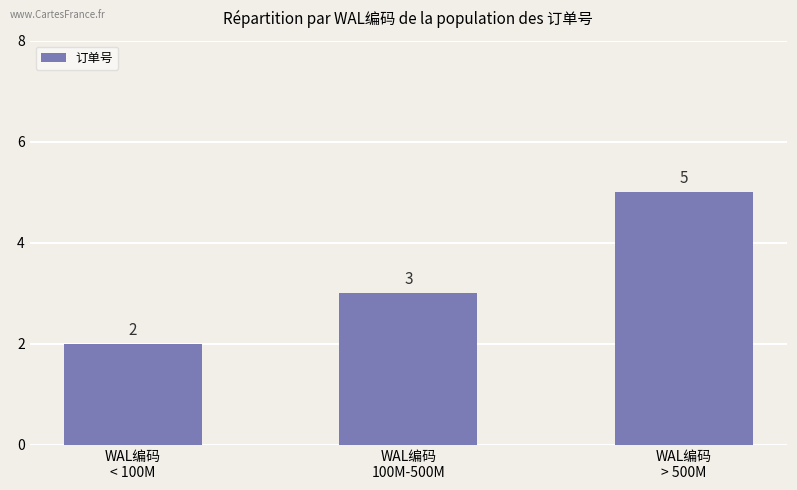

Which has a higher value, WAL编码
> 500M or WAL编码
< 100M?

WAL编码
> 500M